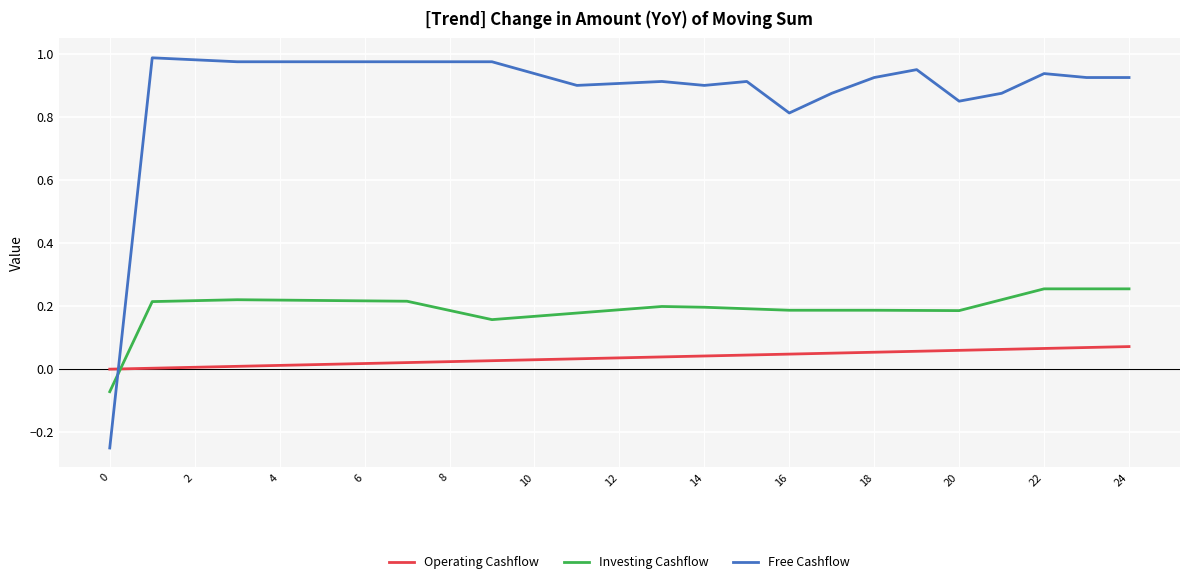

Which series has the largest total across all categories?

Free Cashflow